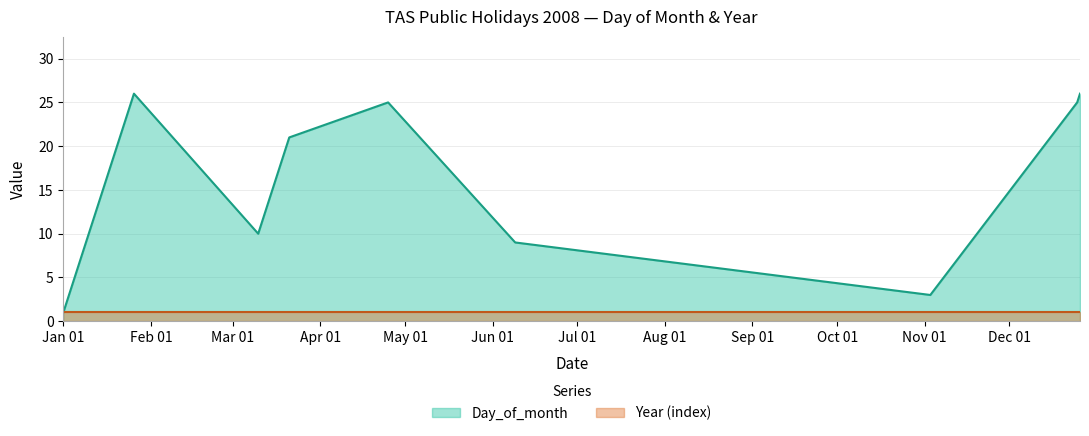

Rank the series by their average value, from lowest to highest.

Year (index), Day_of_month